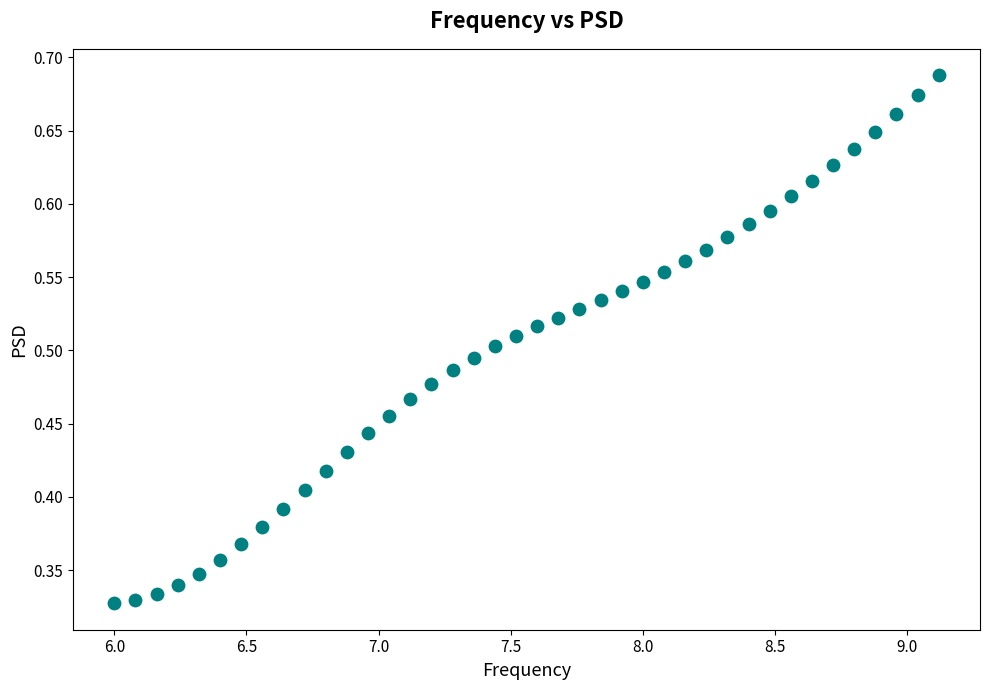

What is the range of X values (max minus min)?

3.1